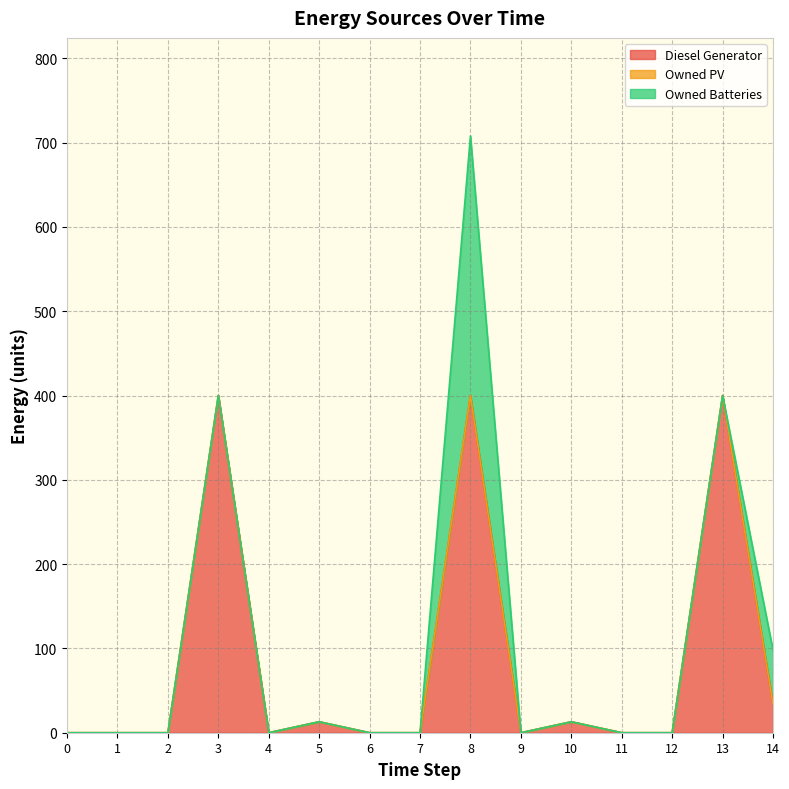

Reading left to right, extract all data points from this chart.

Diesel Generator: 0=0.0	1=0.0	2=0.0	3=400.0	4=0.0	5=13.0	6=0.0	7=0.0	8=400.0	9=0.0	10=13.0	11=0.0	12=0.0	13=400.0	14=34.0
Owned PV: 0=0.0	1=0.0	2=0.0	3=0.0	4=0.0	5=0.0	6=0.0	7=0.0	8=0.0	9=0.0	10=0.0	11=0.0	12=0.0	13=0.0	14=0.0
Owned Batteries: 0=0.0	1=0.0	2=0.0	3=0.0	4=0.0	5=0.0	6=0.0	7=0.0	8=308.0	9=0.0	10=0.0	11=0.0	12=0.0	13=0.0	14=64.0